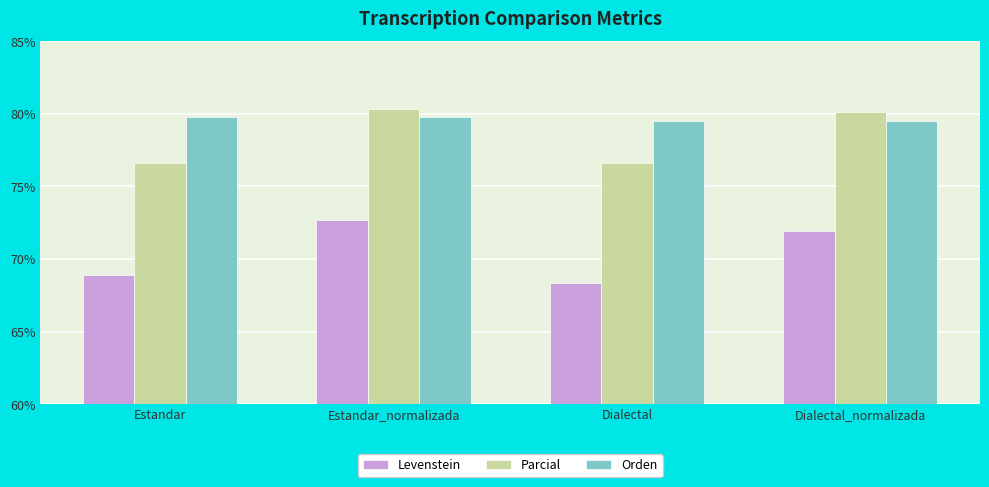

At Estandar_normalizada, list the series in order from smallest to largest.

Levenstein, Orden, Parcial